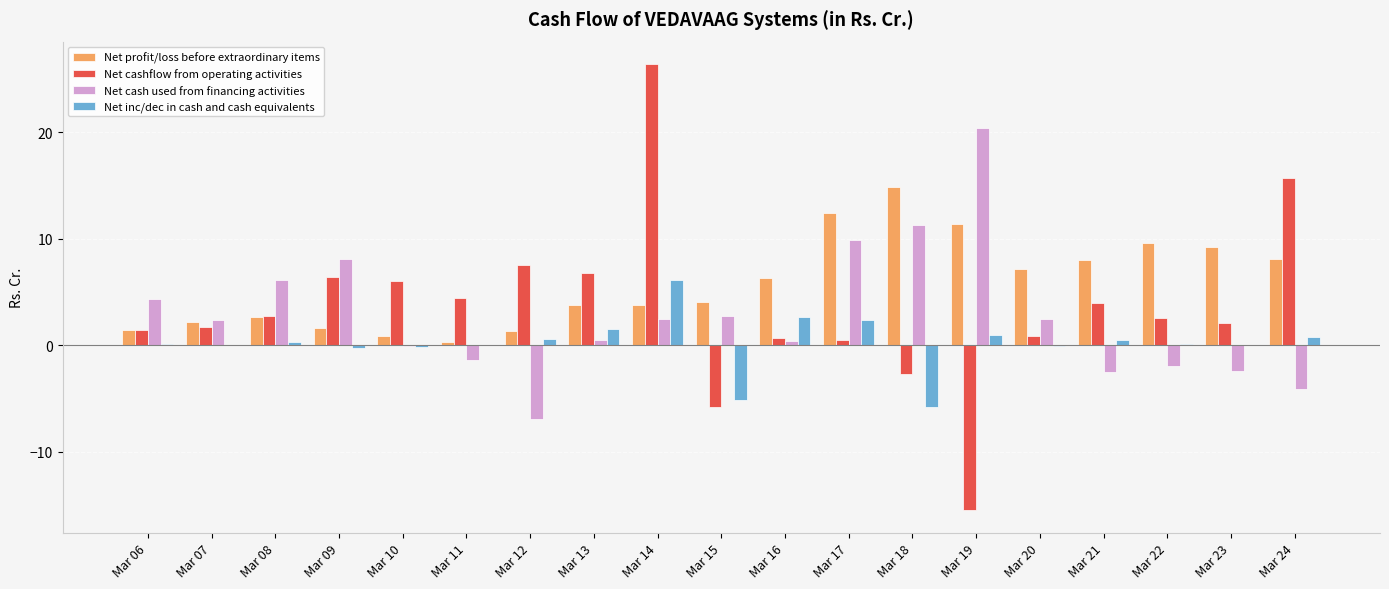

Are the bars grouped side by side (vs. stacked)?

Yes